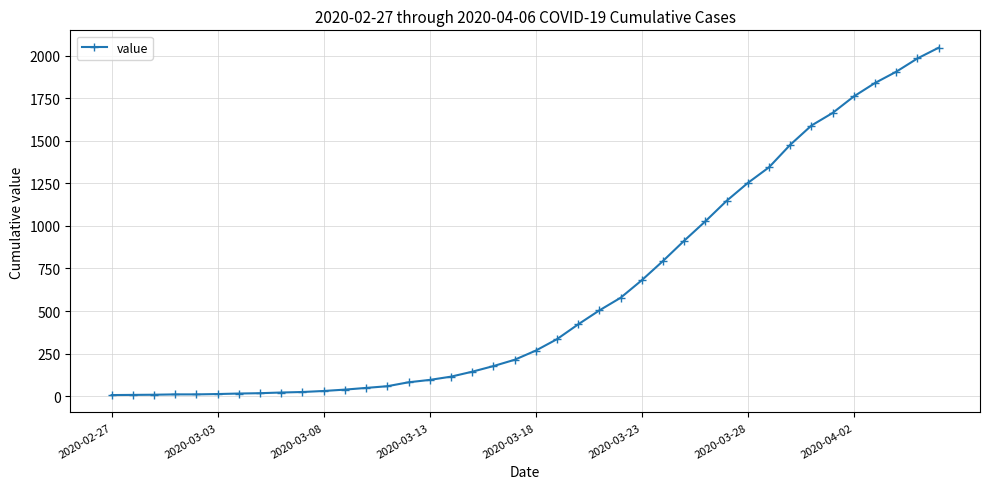

What is the average value?

617